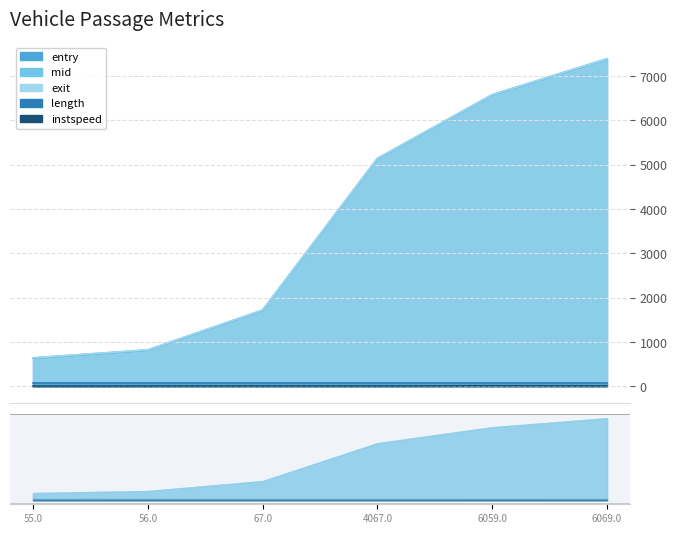

What is the maximum value shown in the chart?

7394.4